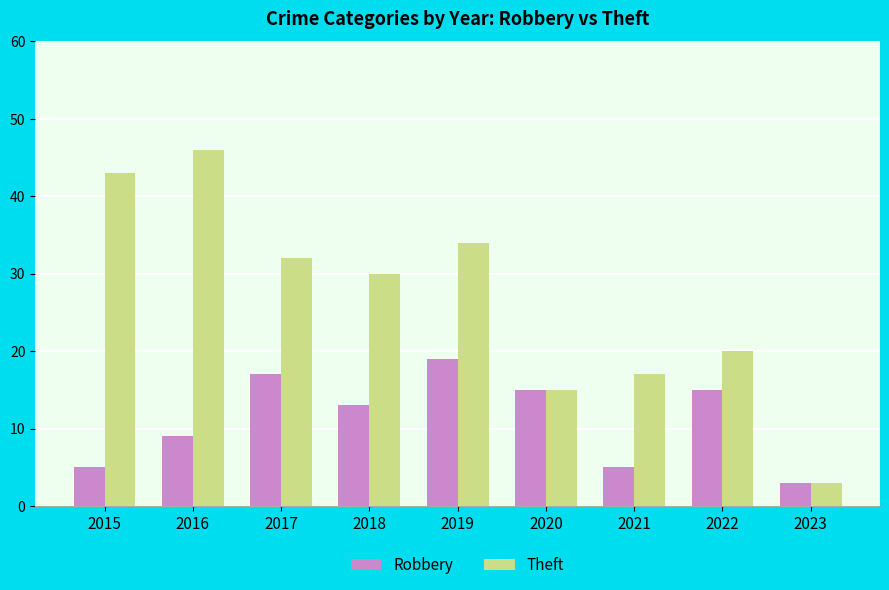

What is the difference between the maximum and minimum values in the Theft series?

43